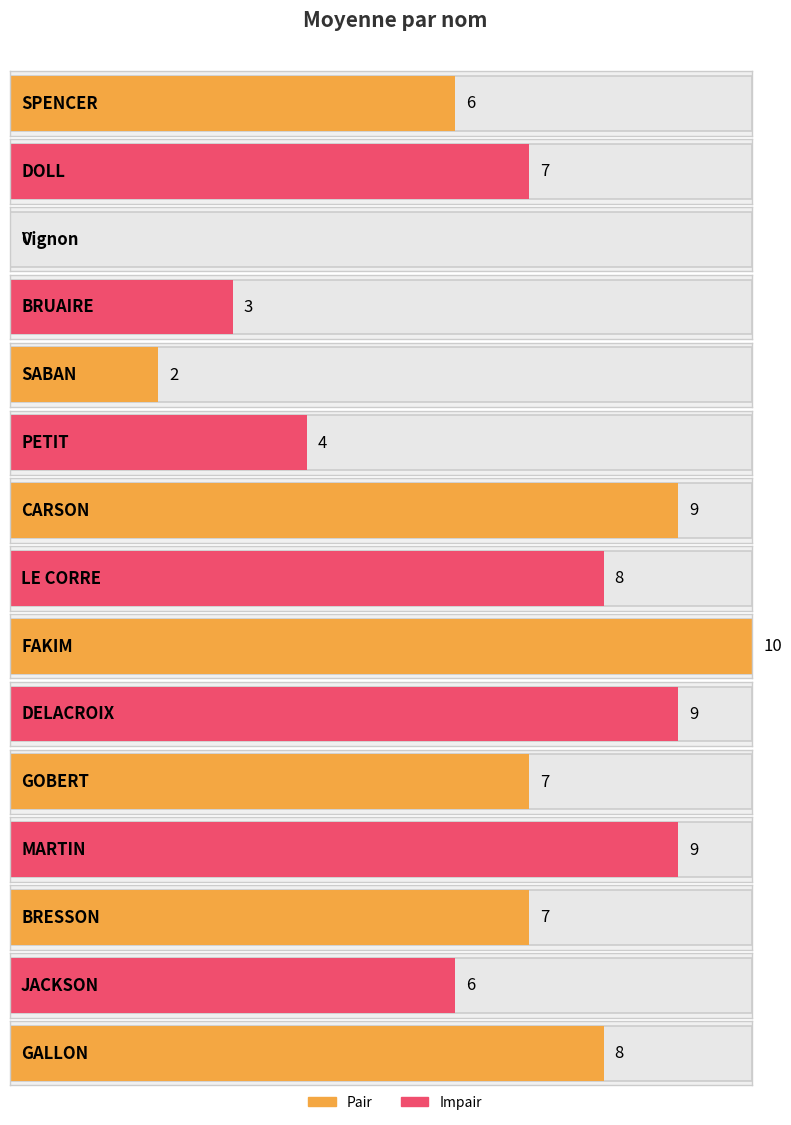

Rank the categories by value from highest to lowest.

FAKIM, CARSON, DELACROIX, MARTIN, LE CORRE, GALLON, DOLL, GOBERT, BRESSON, SPENCER, JACKSON, PETIT, BRUAIRE, SABAN, Vignon